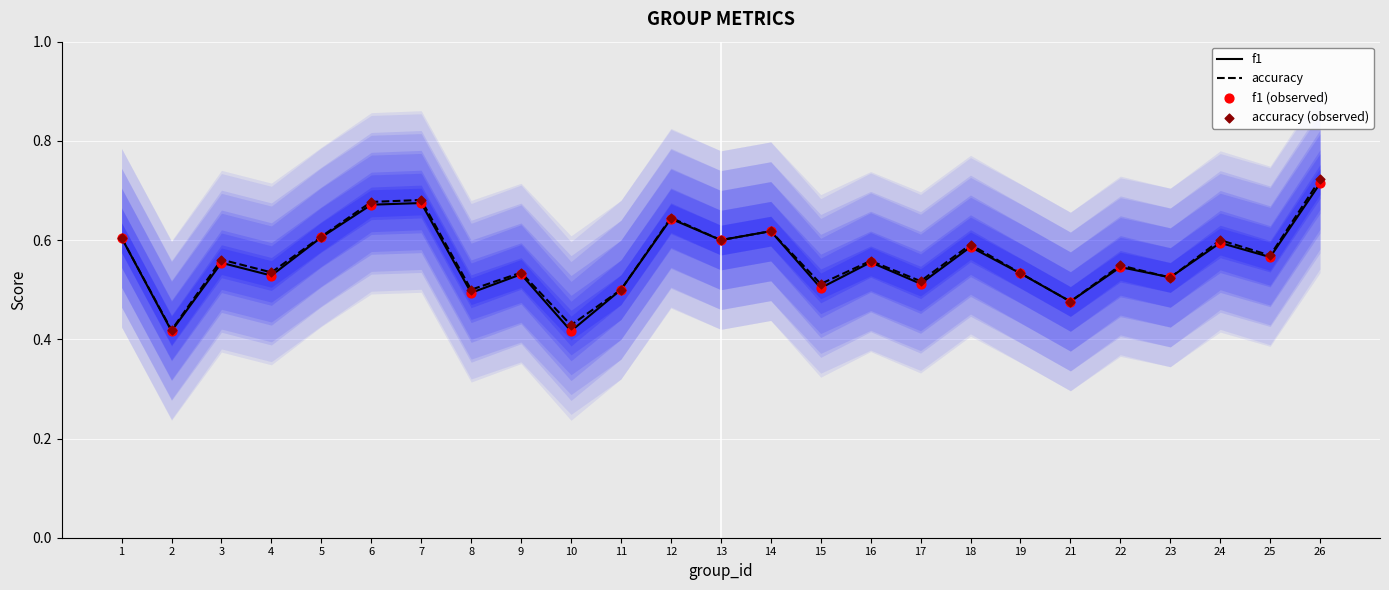

Which series reaches the minimum Y coordinate?

f1